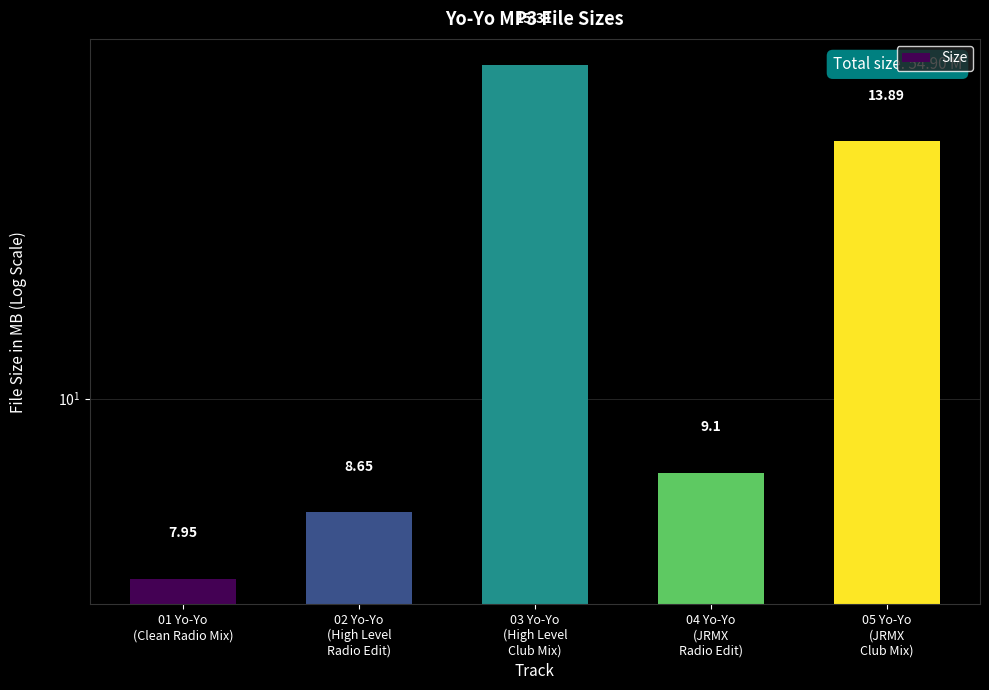

What is the label of the 4th bar from the right?

02 Yo-Yo
(High Level
Radio Edit)